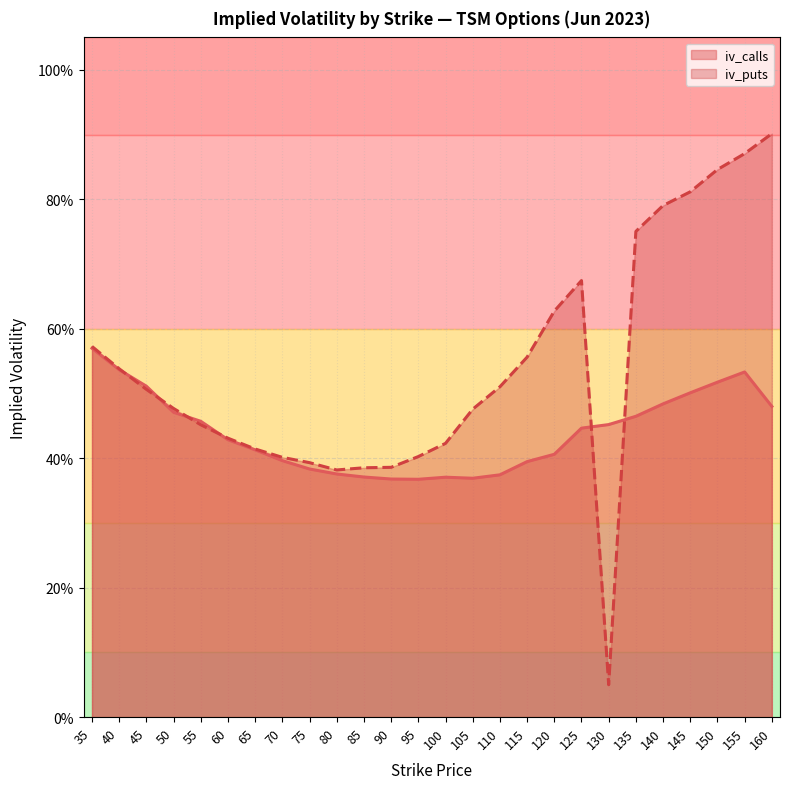

How many lines are shown in the chart?

2